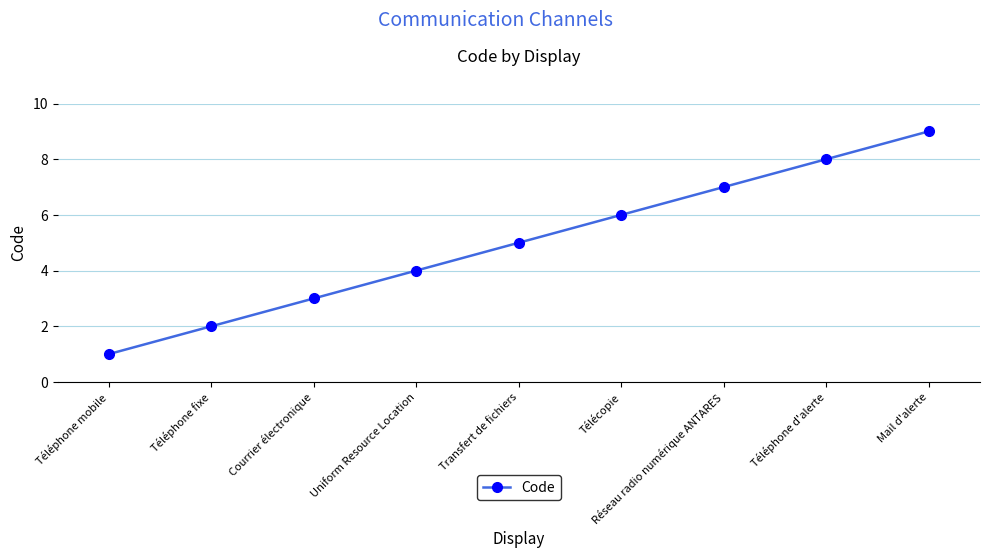

What is the label of the 9th point from the left?

Mail d'alerte